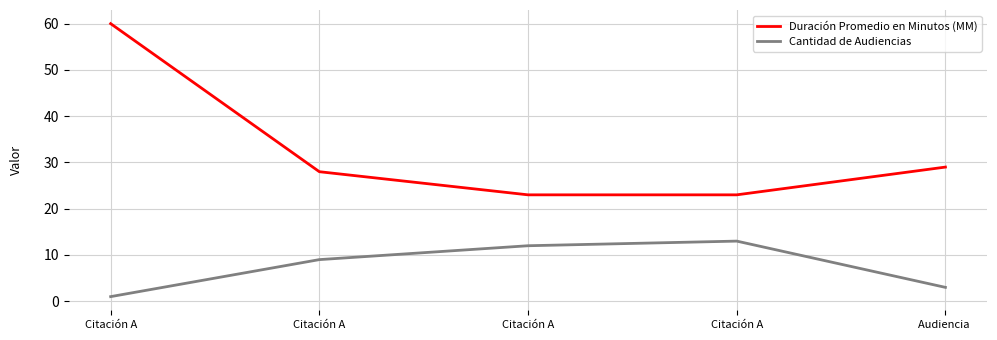

Reading left to right, transcribe all the data shown in this chart.

Duración Promedio en Minutos (MM): 60	28	23	23	29
Cantidad de Audiencias: 1	9	12	13	3